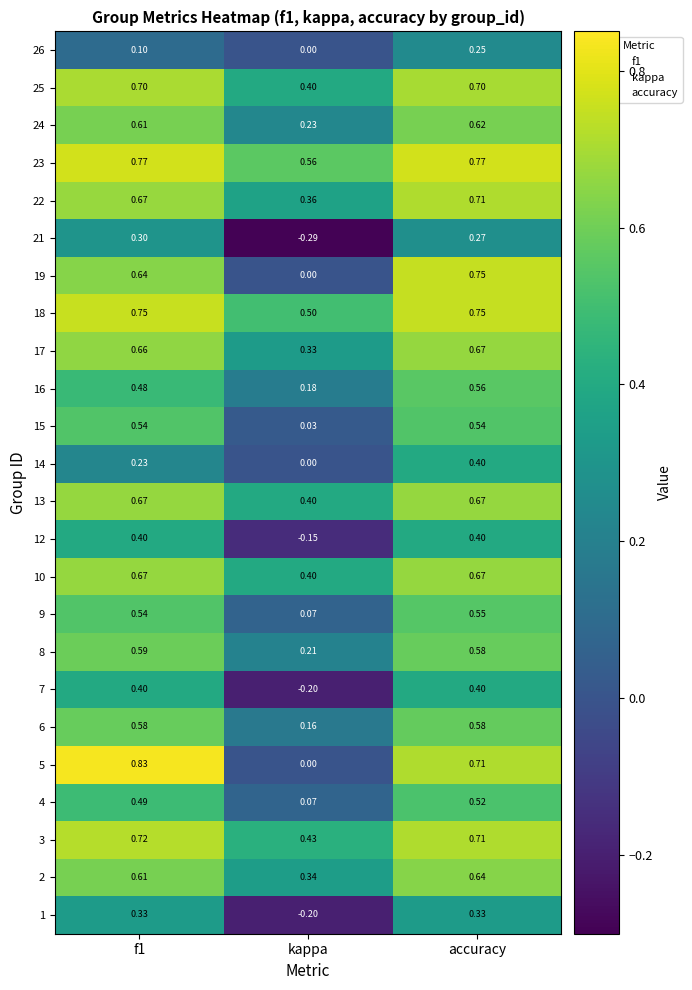

At how many categories does at least one series exceed 0?

3